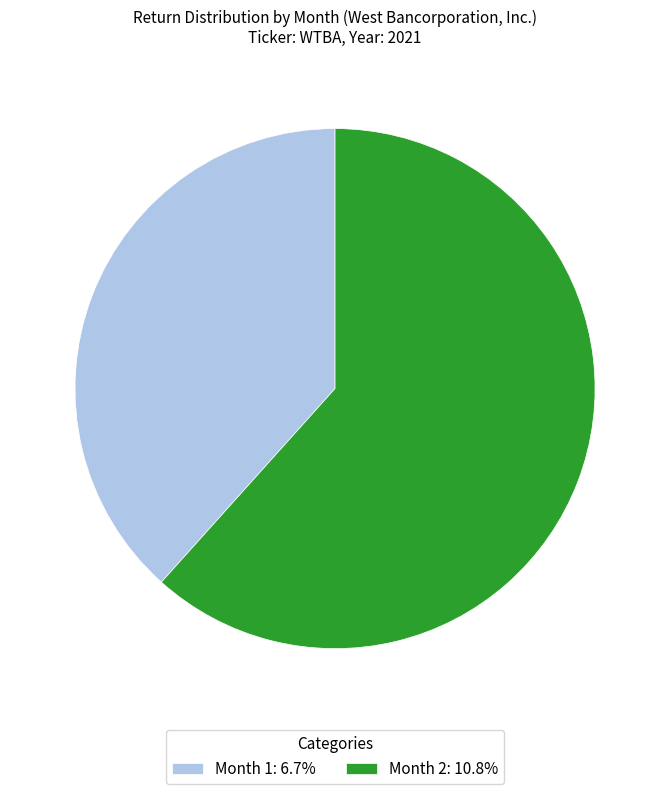

Does any single category account for the majority?

Yes